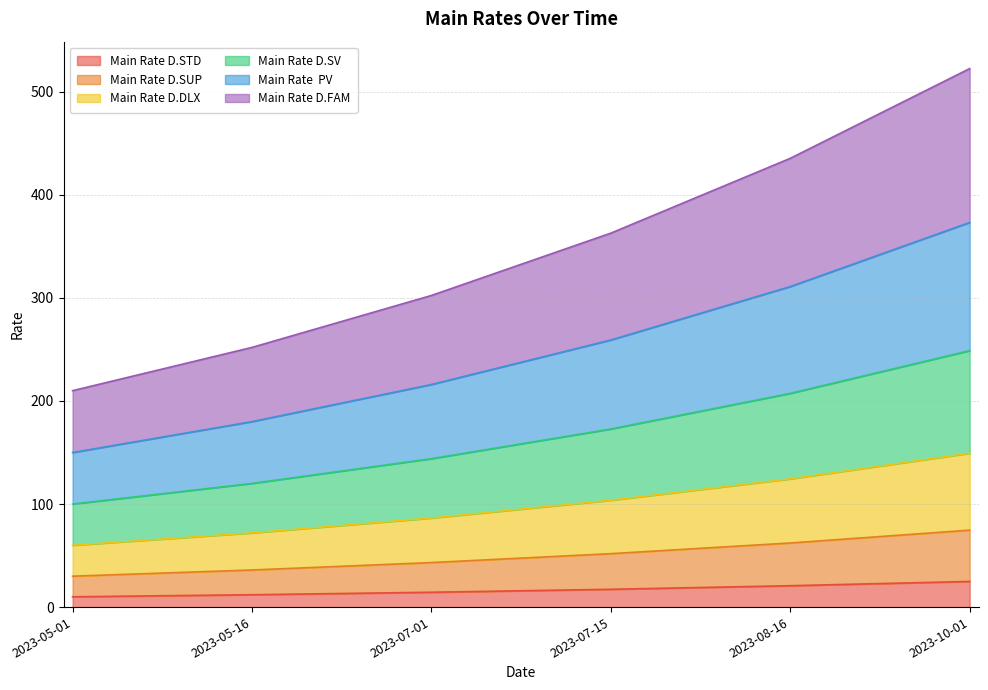

What is the sum of all Main Rate D.STD values?

99.3